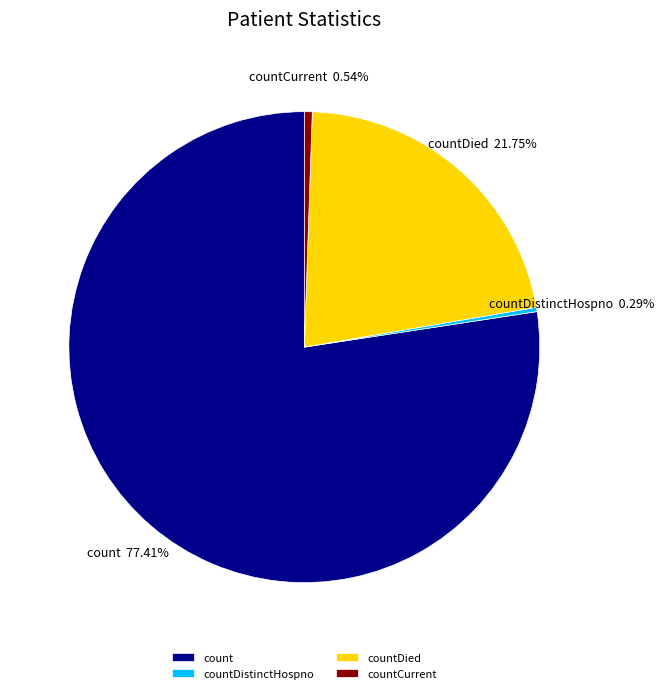

Is there any slice that represents more than half of the pie?

Yes